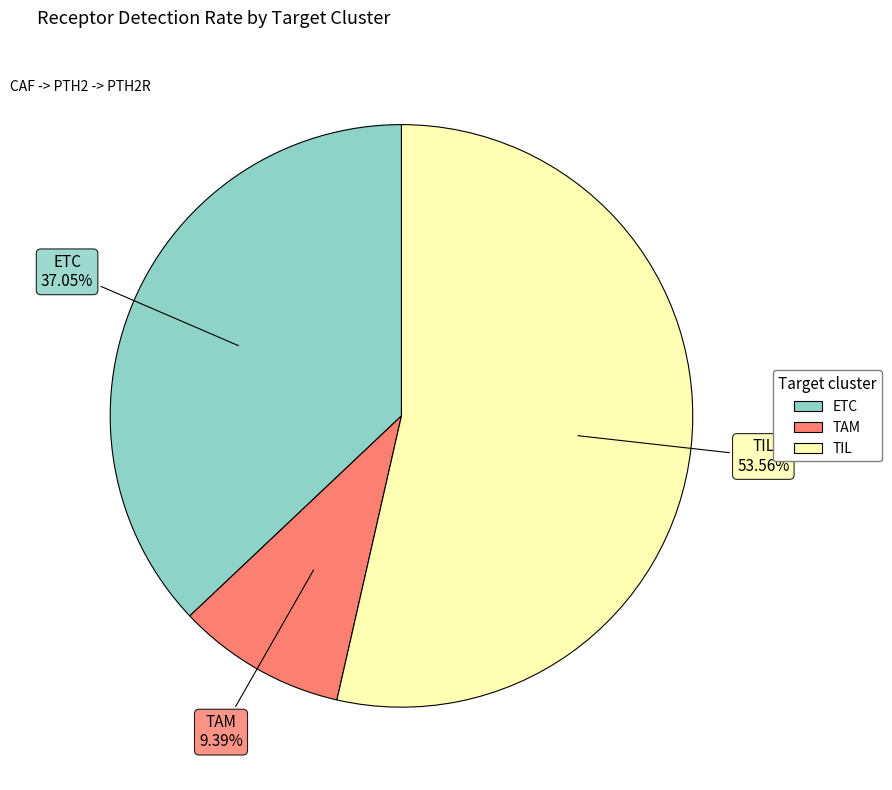

Count the number of slices in the pie.

3